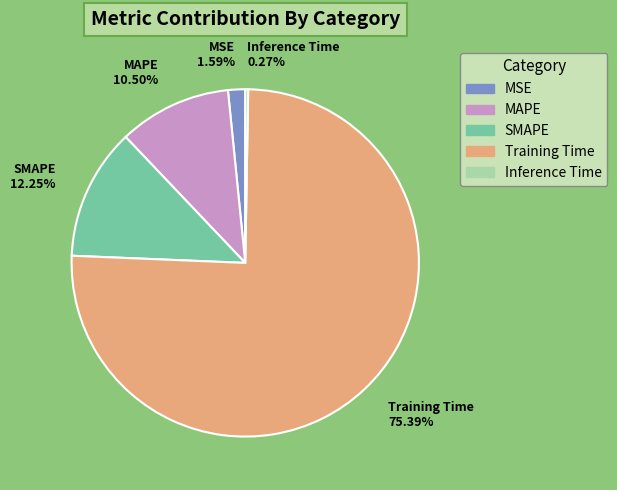

To the nearest percent, what is the combined percentage of MSE and MAPE?

12%